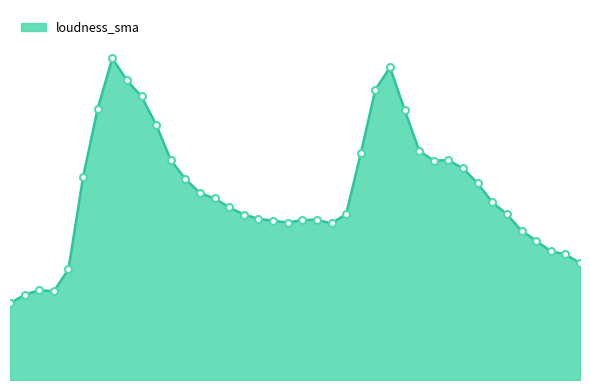

Does the chart display data point markers on the line(s)?

No